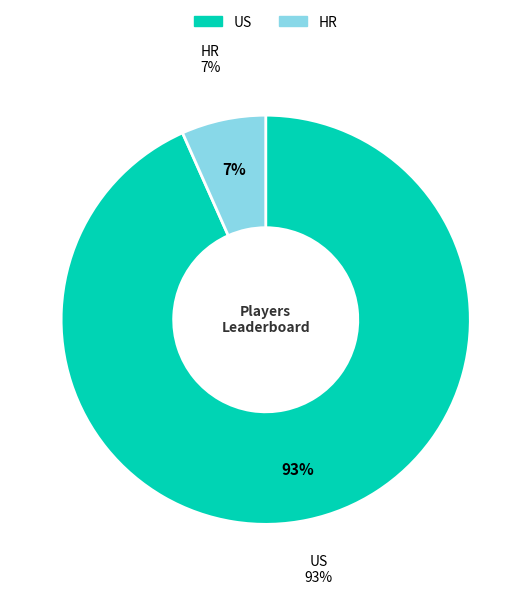

What is the change in value from US to HR?

-13